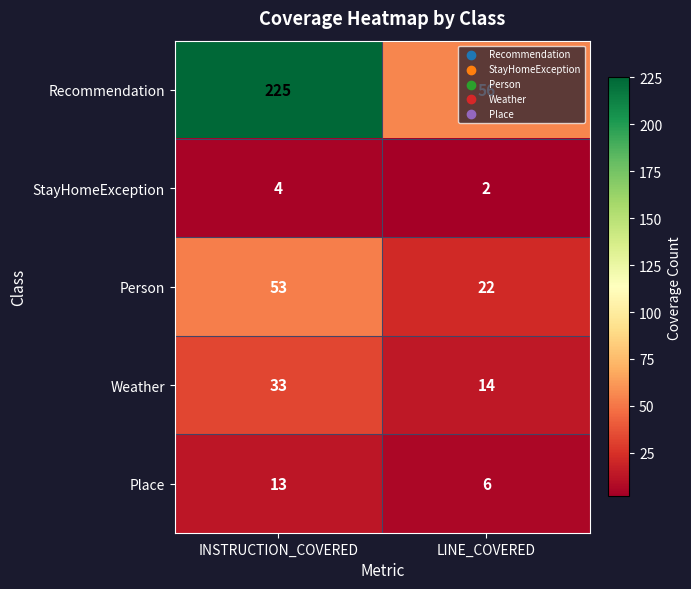

The value of StayHomeException at LINE_COVERED is 2. True or false?

True